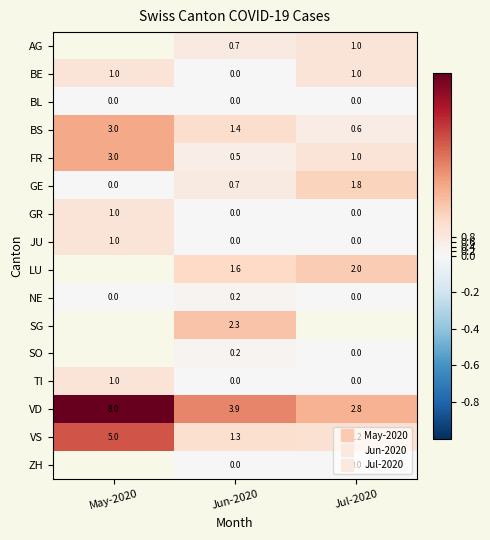

Is the value of NE at May-2020 greater than the value of VD at Jun-2020?

No